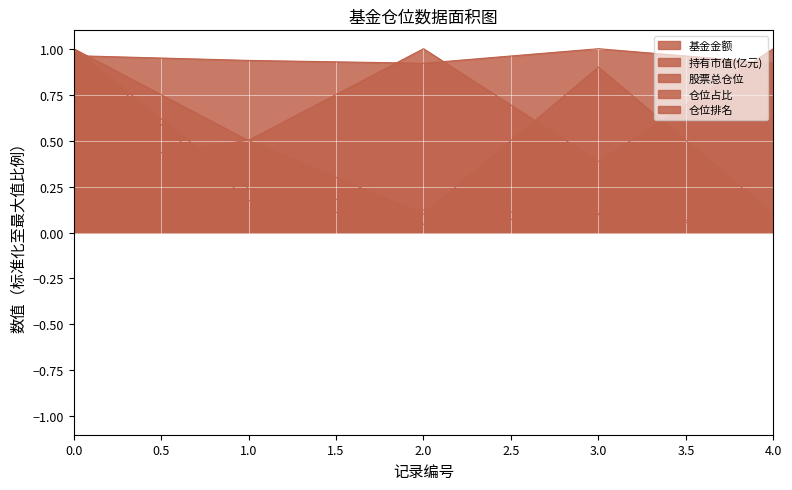

What is the value of the 仓位占比 point at the 1st from the left?

0.4